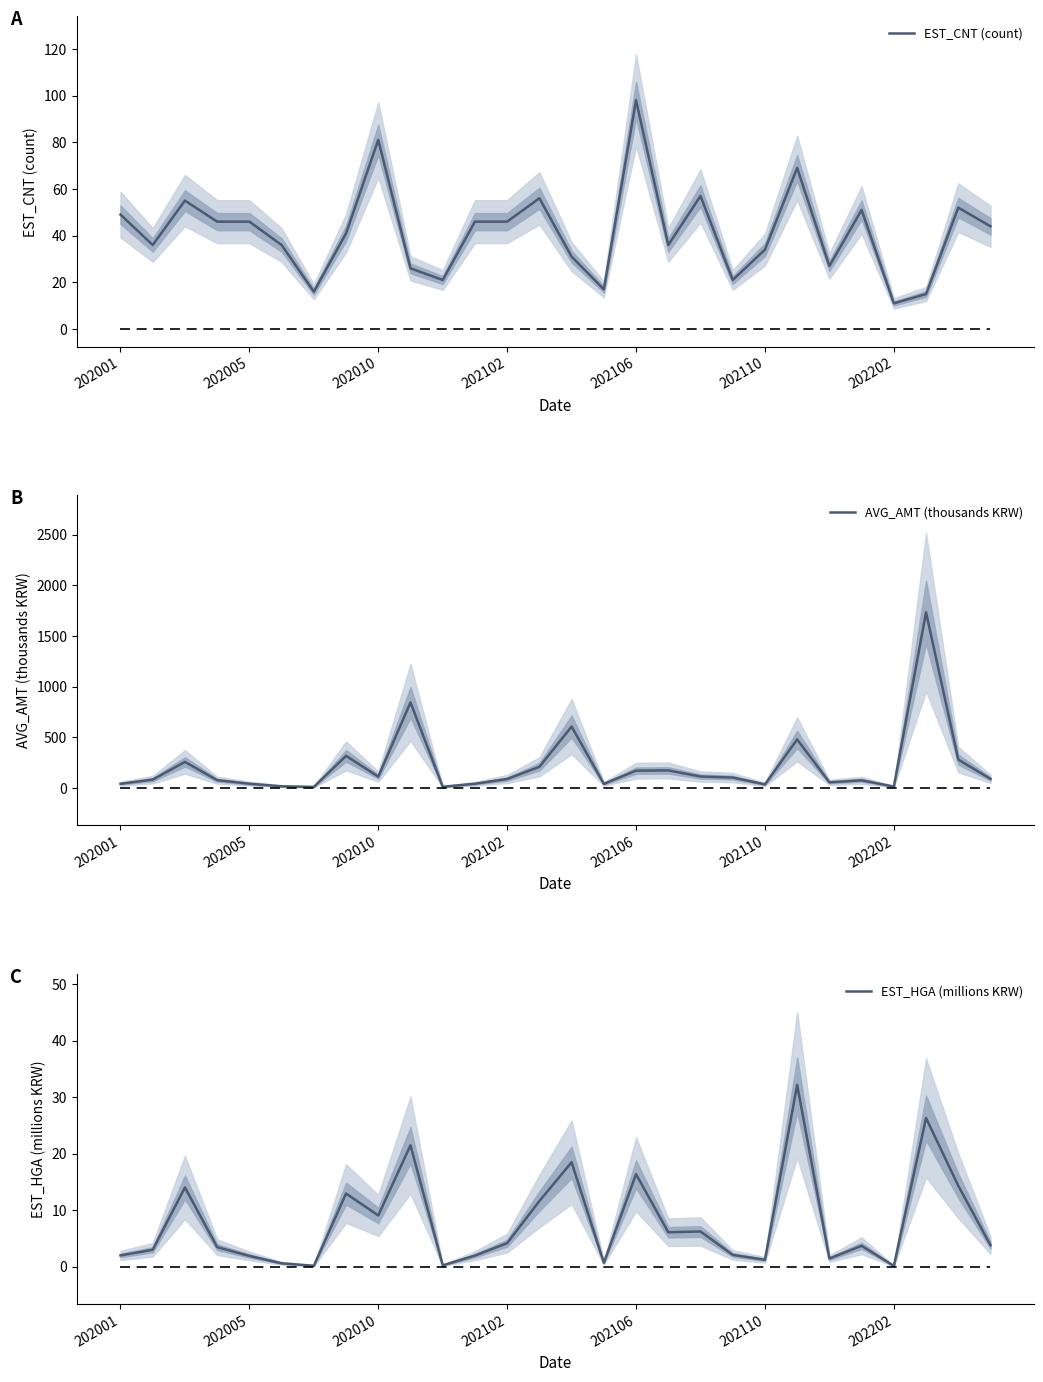

The EST_HGA (millions KRW) series shows 24.6 at 202106. True or false?

False